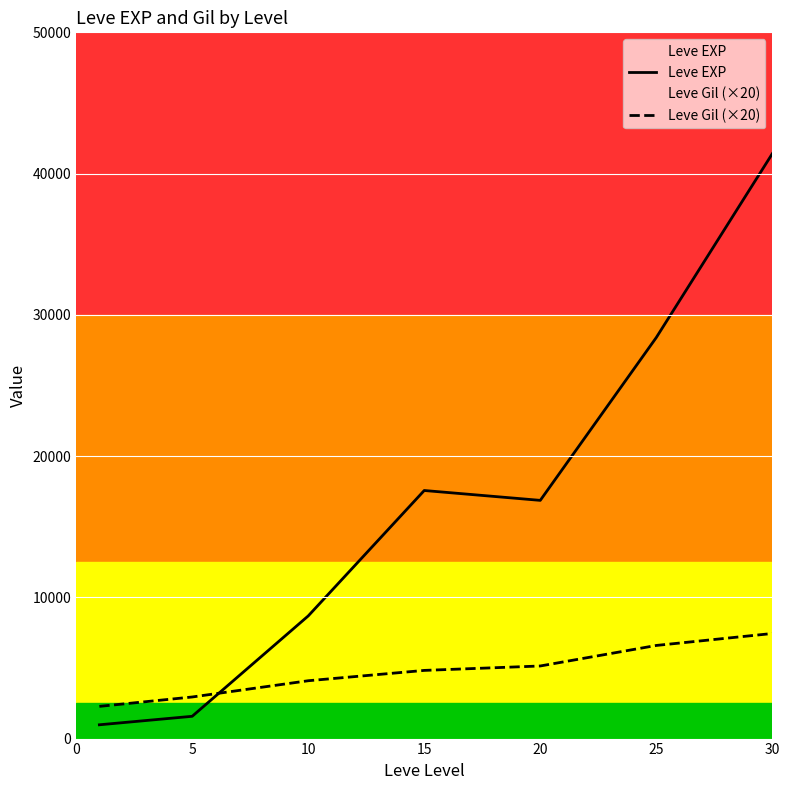

What is the difference between the highest and lowest values at 30?

33970.0